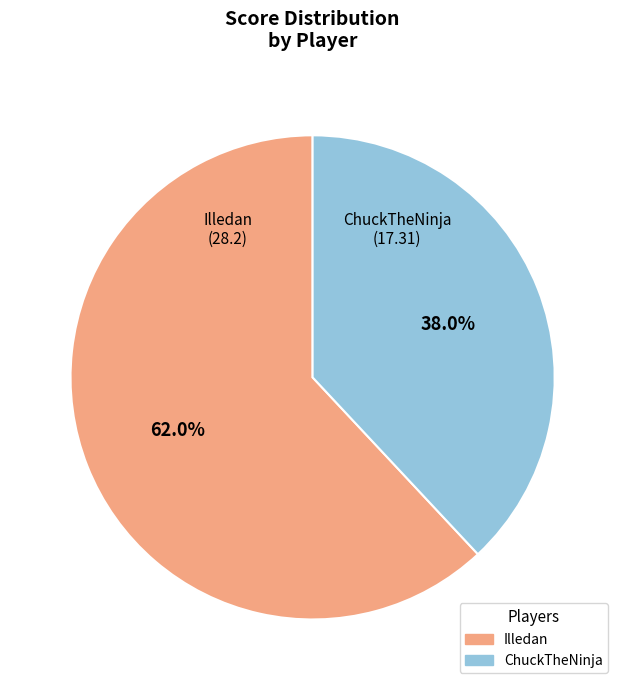

How many segments does this pie chart have?

2